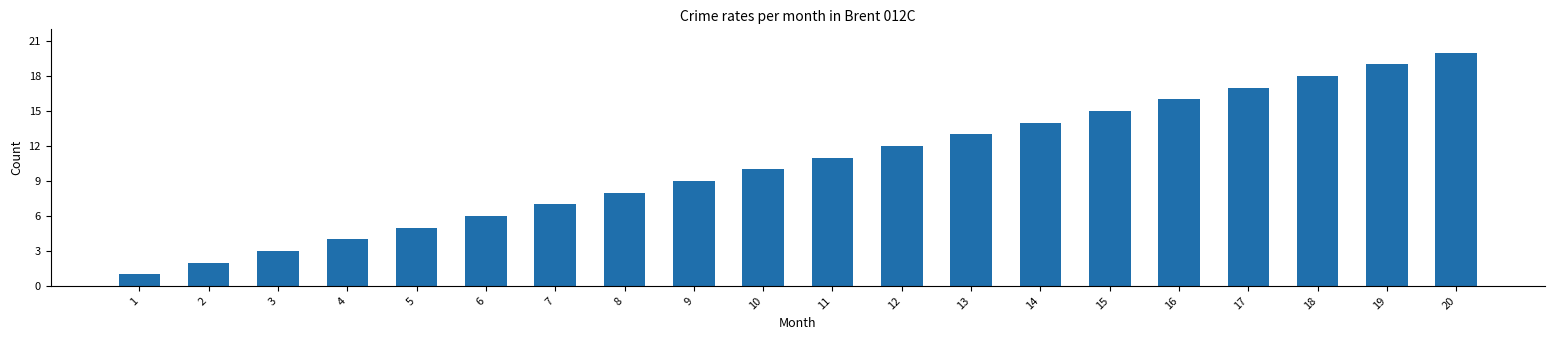

Reading right to left, what are all the values shown in this chart?

20	19	18	17	16	15	14	13	12	11	10	9	8	7	6	5	4	3	2	1